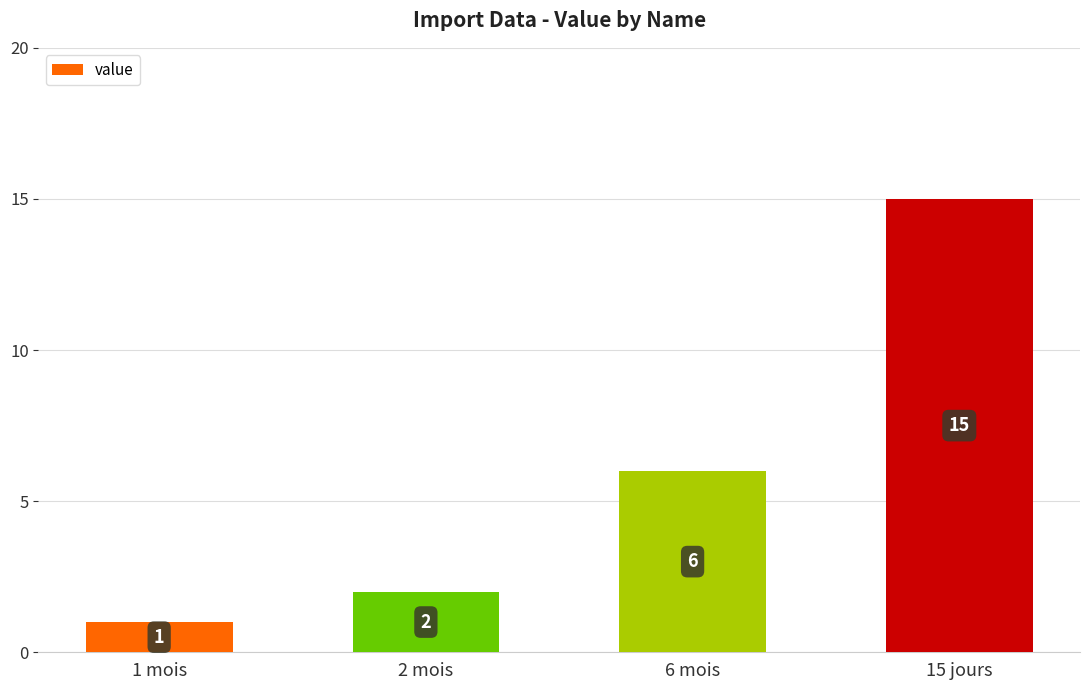

The chart shows a value of 15 at 15 jours. True or false?

True